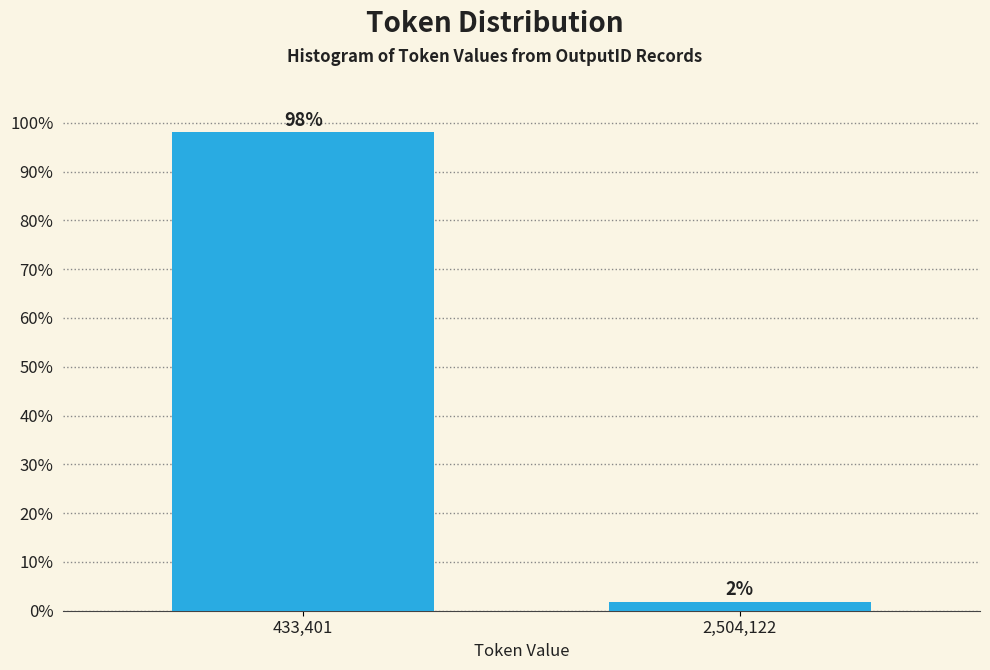

What is the approximate value at 433,401?

98.1